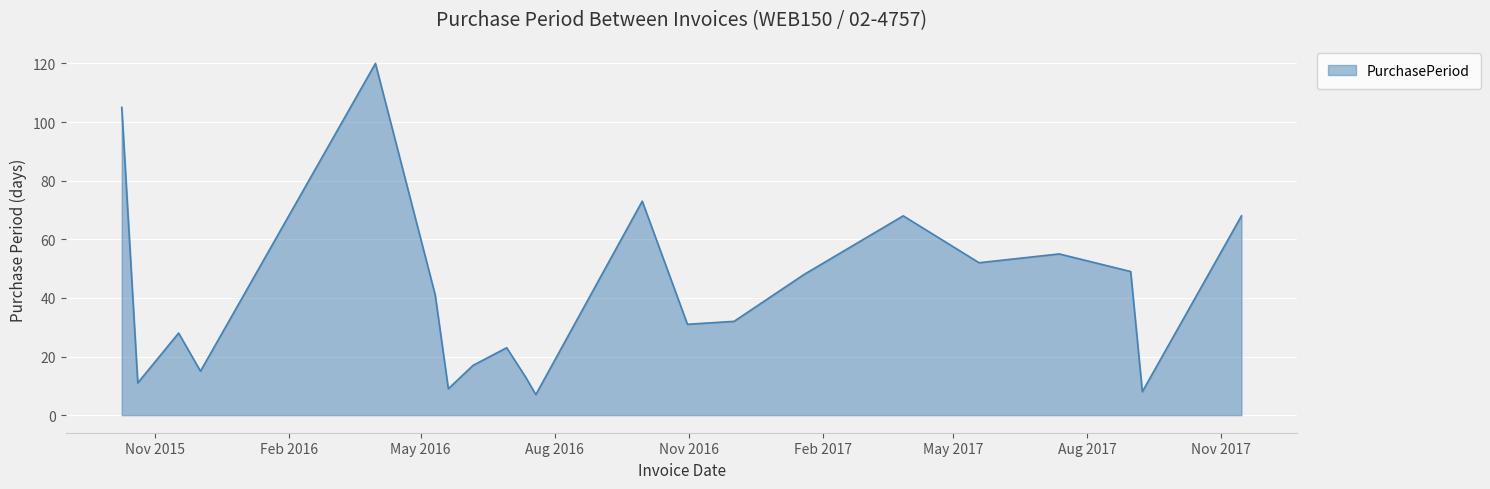

What is the difference between the maximum and minimum values?

113